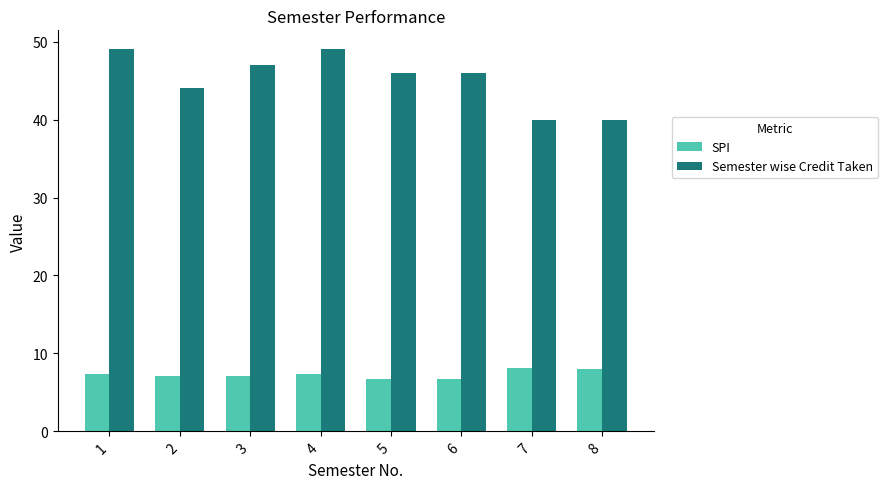

Is it true that Semester wise Credit Taken equals 40.0 at 8?

True